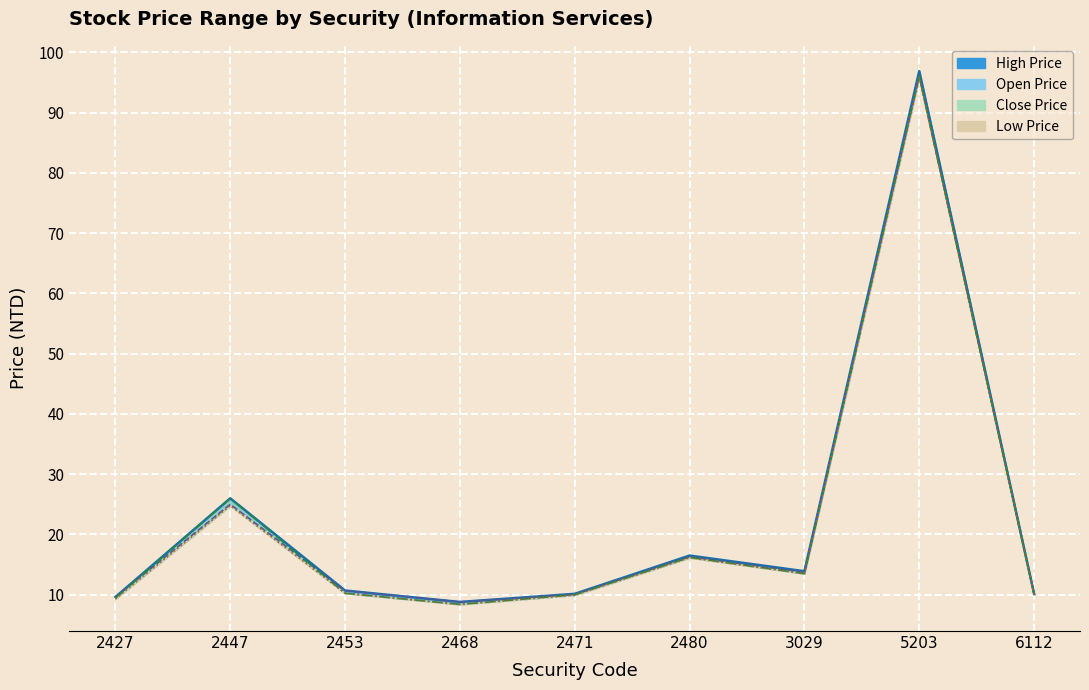

What is the difference between the maximum and minimum values in the Low Price series?

87.5